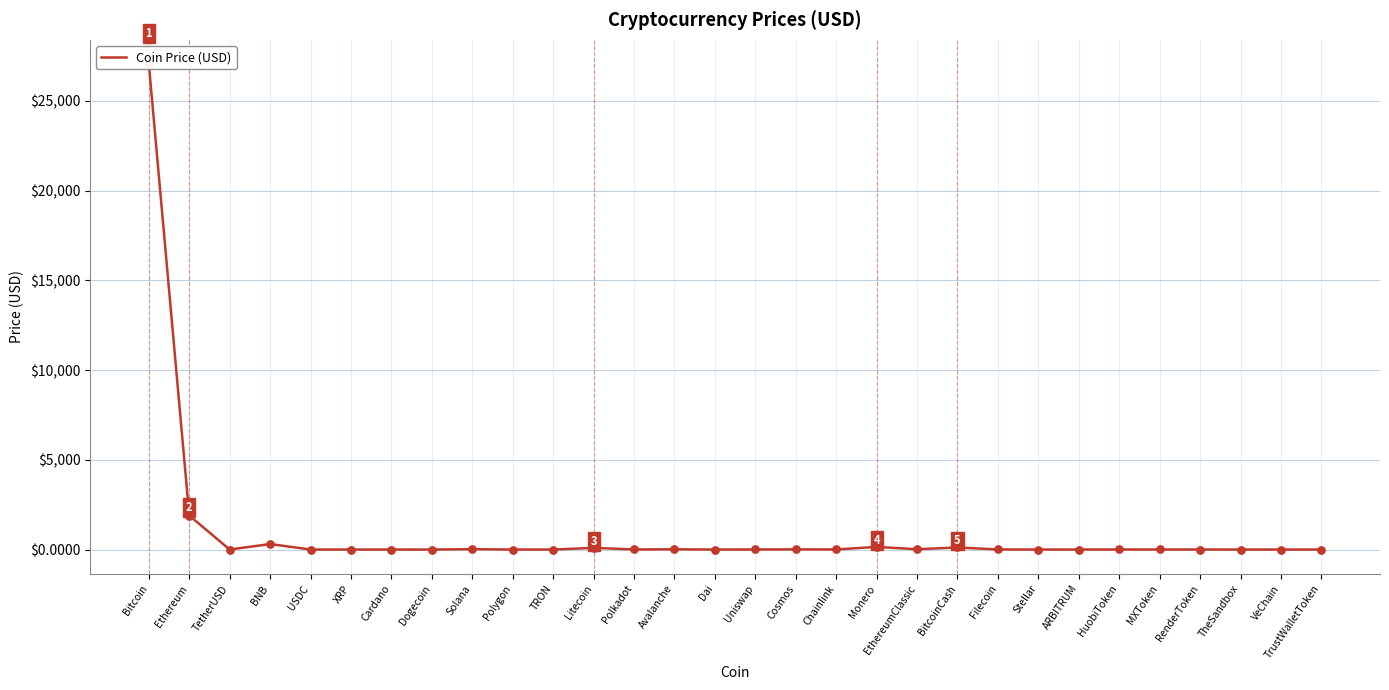

Which has a higher value, Cardano or Filecoin?

Filecoin